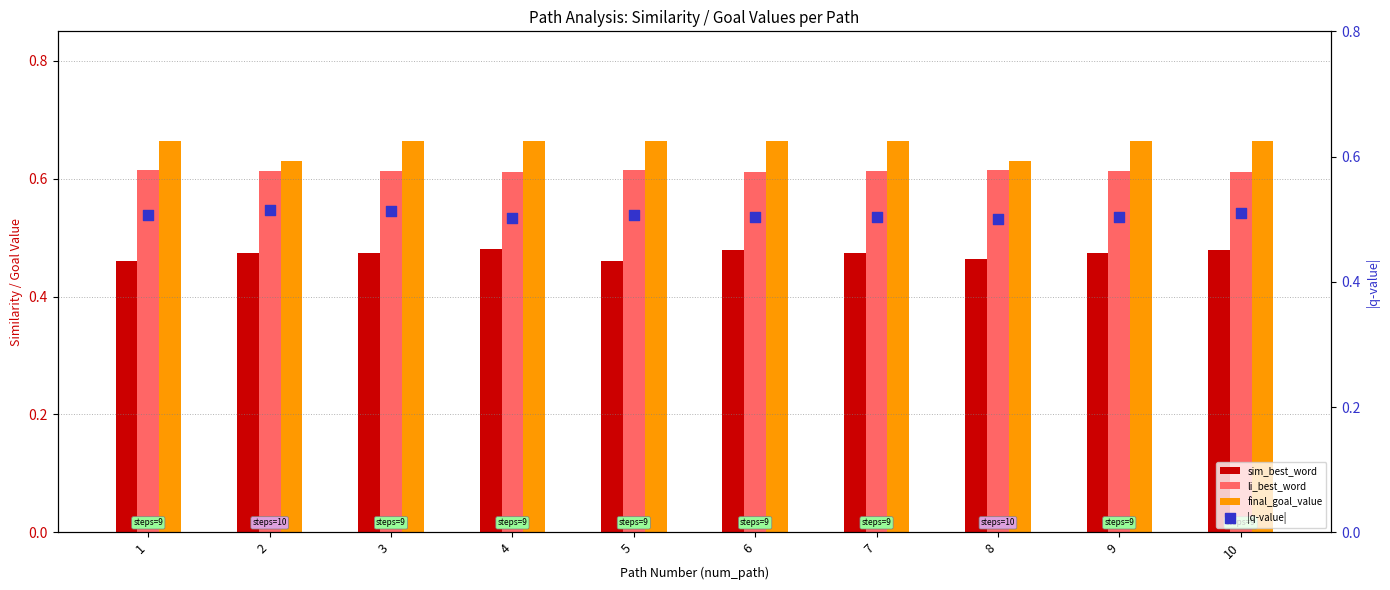

What are all the series names shown in the legend?

sim_best_word, li_best_word, final_goal_value, |q-value|